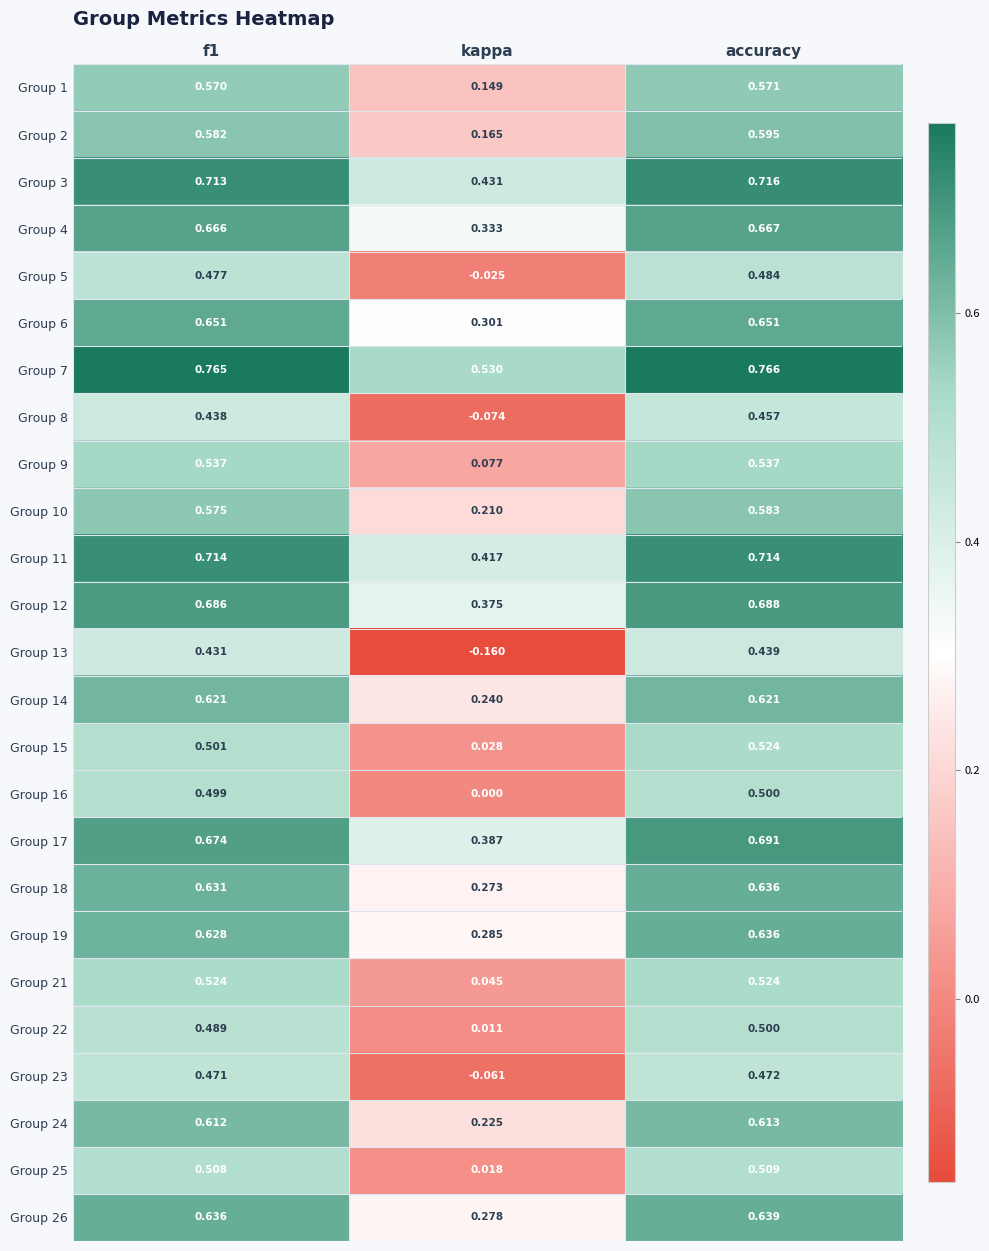

Which series has the largest range (max minus min)?

Group 13